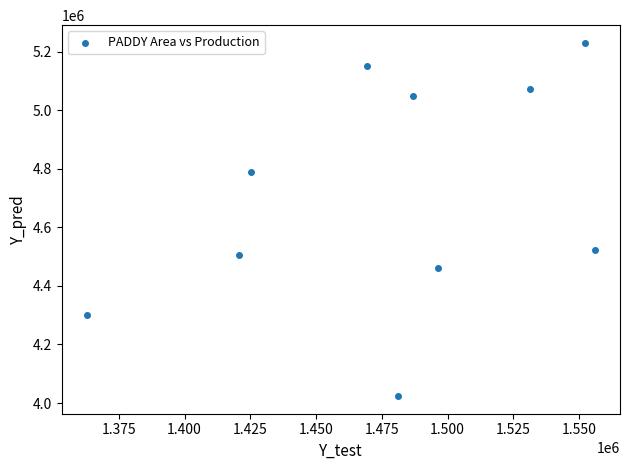

What Y value in the scatter plot is closest to 4627074?

4523693.0